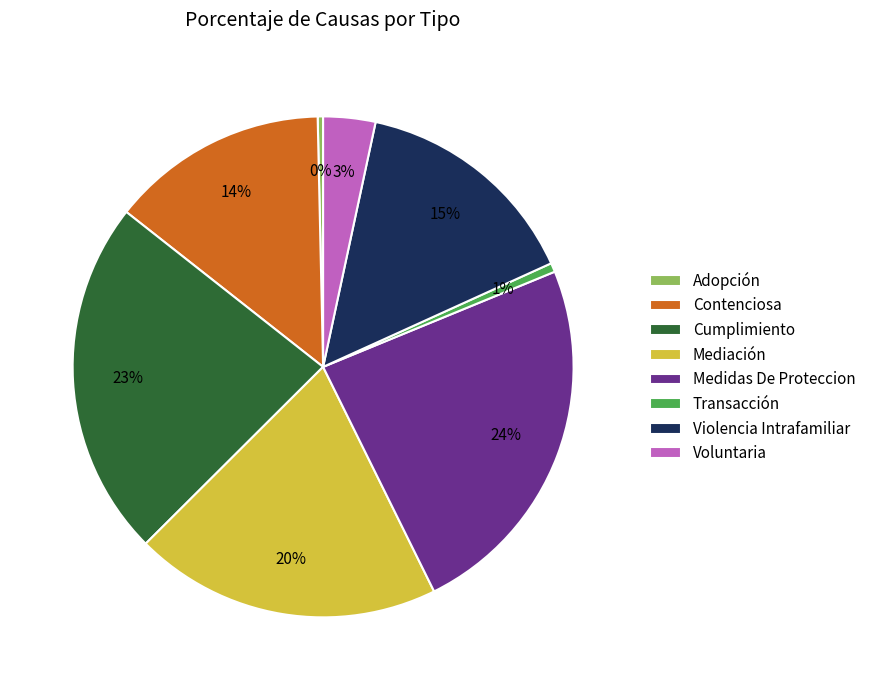

The Medidas De Proteccion slice represents 19% of the pie. True or false?

False